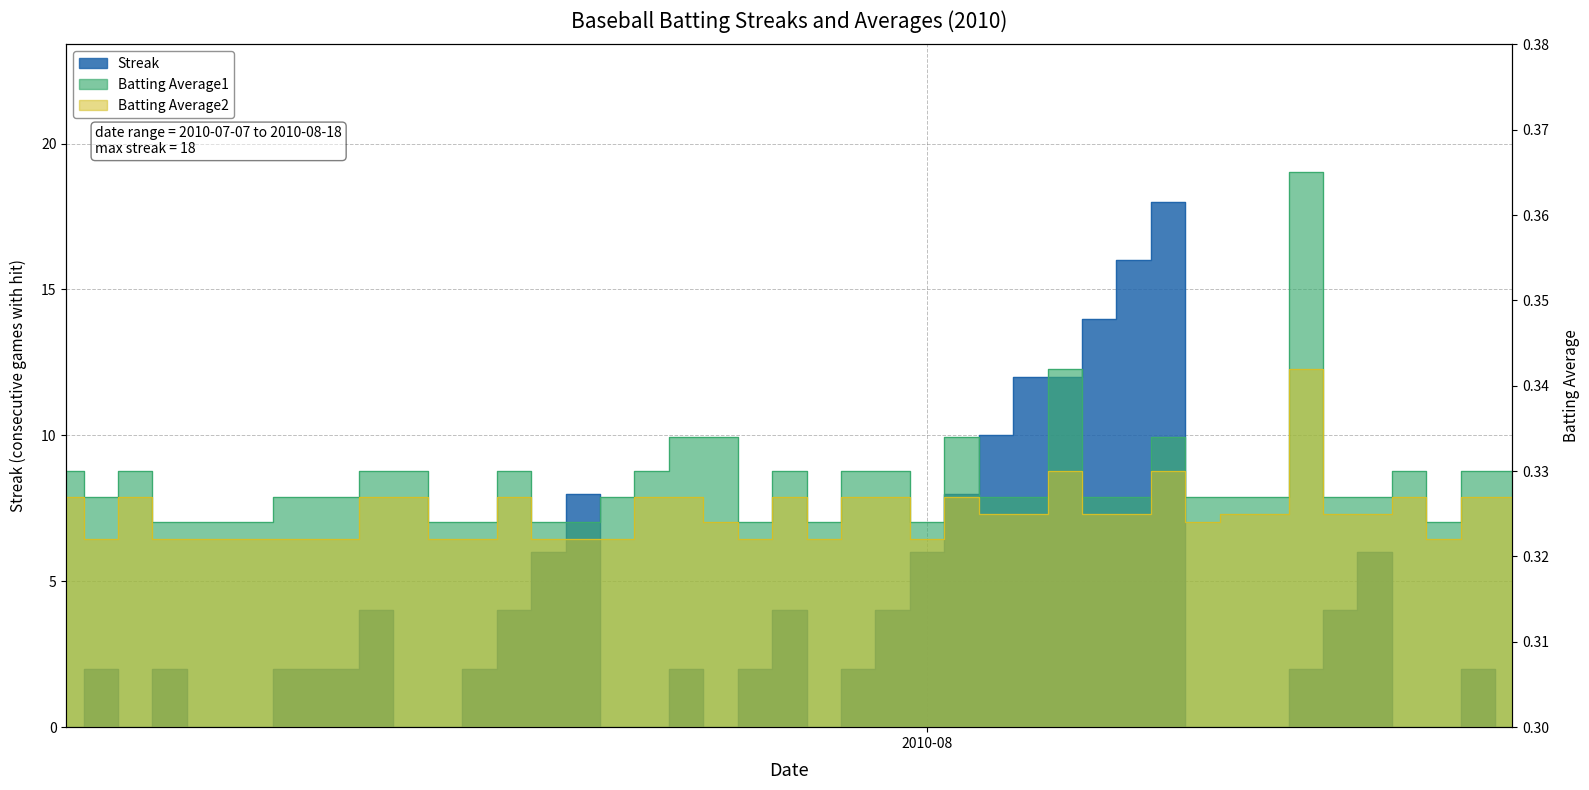

At how many categories does at least one series exceed 11?

5